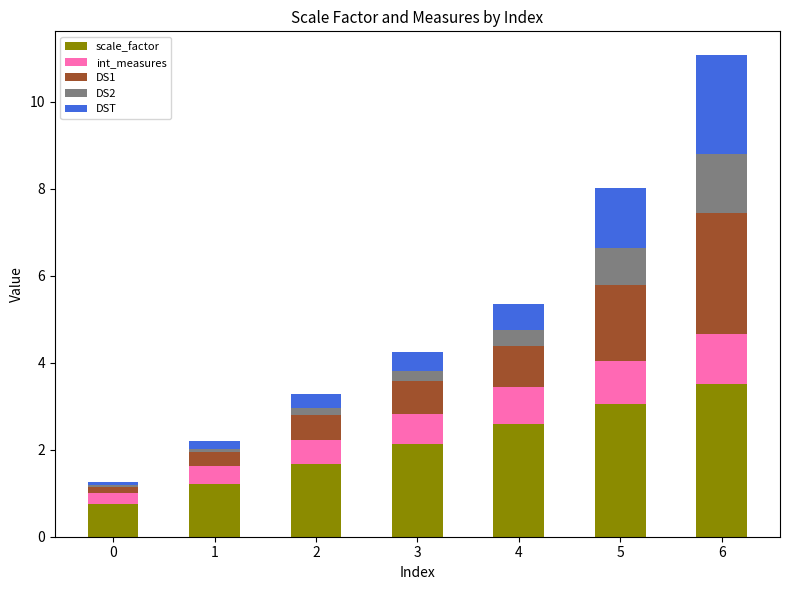

At which category is the sum across all series the highest?

6